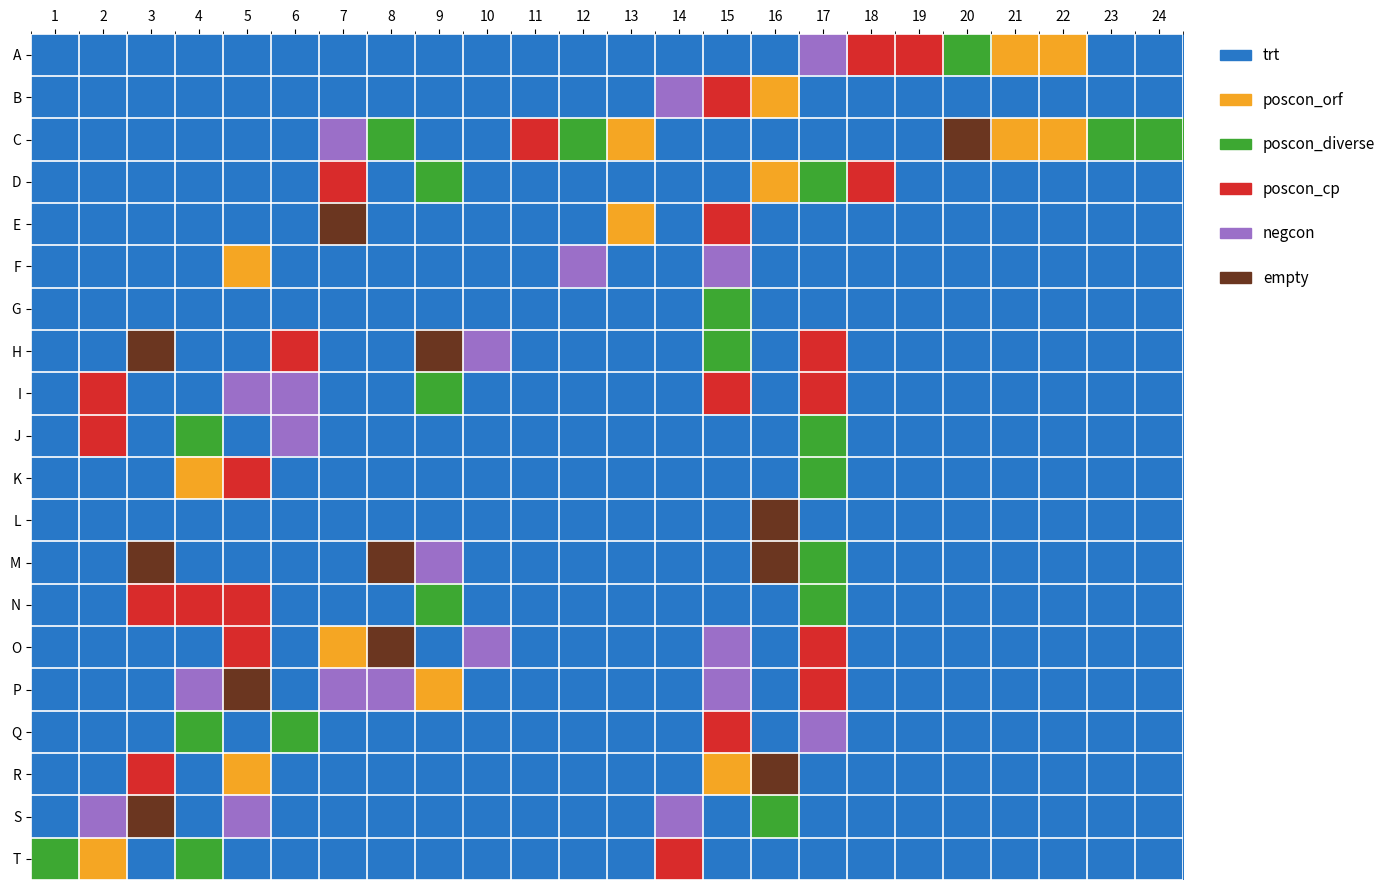

Reading right to left, transcribe all the data shown in this chart.

A: 24=0	23=0	22=1	21=1	20=2	19=3	18=3	17=4	16=0	15=0	14=0	13=0	12=0	11=0	10=0	9=0	8=0	7=0	6=0	5=0	4=0	3=0	2=0	1=0
B: 24=0	23=0	22=0	21=0	20=0	19=0	18=0	17=0	16=1	15=3	14=4	13=0	12=0	11=0	10=0	9=0	8=0	7=0	6=0	5=0	4=0	3=0	2=0	1=0
C: 24=2	23=2	22=1	21=1	20=5	19=0	18=0	17=0	16=0	15=0	14=0	13=1	12=2	11=3	10=0	9=0	8=2	7=4	6=0	5=0	4=0	3=0	2=0	1=0
D: 24=0	23=0	22=0	21=0	20=0	19=0	18=3	17=2	16=1	15=0	14=0	13=0	12=0	11=0	10=0	9=2	8=0	7=3	6=0	5=0	4=0	3=0	2=0	1=0
E: 24=0	23=0	22=0	21=0	20=0	19=0	18=0	17=0	16=0	15=3	14=0	13=1	12=0	11=0	10=0	9=0	8=0	7=5	6=0	5=0	4=0	3=0	2=0	1=0
F: 24=0	23=0	22=0	21=0	20=0	19=0	18=0	17=0	16=0	15=4	14=0	13=0	12=4	11=0	10=0	9=0	8=0	7=0	6=0	5=1	4=0	3=0	2=0	1=0
G: 24=0	23=0	22=0	21=0	20=0	19=0	18=0	17=0	16=0	15=2	14=0	13=0	12=0	11=0	10=0	9=0	8=0	7=0	6=0	5=0	4=0	3=0	2=0	1=0
H: 24=0	23=0	22=0	21=0	20=0	19=0	18=0	17=3	16=0	15=2	14=0	13=0	12=0	11=0	10=4	9=5	8=0	7=0	6=3	5=0	4=0	3=5	2=0	1=0
I: 24=0	23=0	22=0	21=0	20=0	19=0	18=0	17=3	16=0	15=3	14=0	13=0	12=0	11=0	10=0	9=2	8=0	7=0	6=4	5=4	4=0	3=0	2=3	1=0
J: 24=0	23=0	22=0	21=0	20=0	19=0	18=0	17=2	16=0	15=0	14=0	13=0	12=0	11=0	10=0	9=0	8=0	7=0	6=4	5=0	4=2	3=0	2=3	1=0
K: 24=0	23=0	22=0	21=0	20=0	19=0	18=0	17=2	16=0	15=0	14=0	13=0	12=0	11=0	10=0	9=0	8=0	7=0	6=0	5=3	4=1	3=0	2=0	1=0
L: 24=0	23=0	22=0	21=0	20=0	19=0	18=0	17=0	16=5	15=0	14=0	13=0	12=0	11=0	10=0	9=0	8=0	7=0	6=0	5=0	4=0	3=0	2=0	1=0
M: 24=0	23=0	22=0	21=0	20=0	19=0	18=0	17=2	16=5	15=0	14=0	13=0	12=0	11=0	10=0	9=4	8=5	7=0	6=0	5=0	4=0	3=5	2=0	1=0
N: 24=0	23=0	22=0	21=0	20=0	19=0	18=0	17=2	16=0	15=0	14=0	13=0	12=0	11=0	10=0	9=2	8=0	7=0	6=0	5=3	4=3	3=3	2=0	1=0
O: 24=0	23=0	22=0	21=0	20=0	19=0	18=0	17=3	16=0	15=4	14=0	13=0	12=0	11=0	10=4	9=0	8=5	7=1	6=0	5=3	4=0	3=0	2=0	1=0
P: 24=0	23=0	22=0	21=0	20=0	19=0	18=0	17=3	16=0	15=4	14=0	13=0	12=0	11=0	10=0	9=1	8=4	7=4	6=0	5=5	4=4	3=0	2=0	1=0
Q: 24=0	23=0	22=0	21=0	20=0	19=0	18=0	17=4	16=0	15=3	14=0	13=0	12=0	11=0	10=0	9=0	8=0	7=0	6=2	5=0	4=2	3=0	2=0	1=0
R: 24=0	23=0	22=0	21=0	20=0	19=0	18=0	17=0	16=5	15=1	14=0	13=0	12=0	11=0	10=0	9=0	8=0	7=0	6=0	5=1	4=0	3=3	2=0	1=0
S: 24=0	23=0	22=0	21=0	20=0	19=0	18=0	17=0	16=2	15=0	14=4	13=0	12=0	11=0	10=0	9=0	8=0	7=0	6=0	5=4	4=0	3=5	2=4	1=0
T: 24=0	23=0	22=0	21=0	20=0	19=0	18=0	17=0	16=0	15=0	14=3	13=0	12=0	11=0	10=0	9=0	8=0	7=0	6=0	5=0	4=2	3=0	2=1	1=2